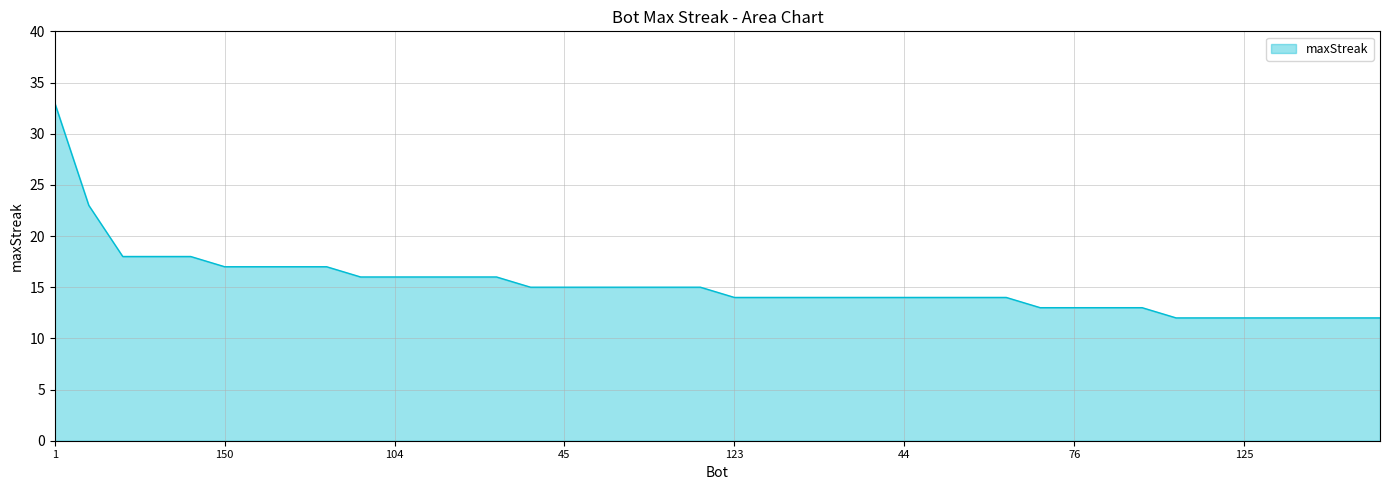

What is the smallest value displayed?

12